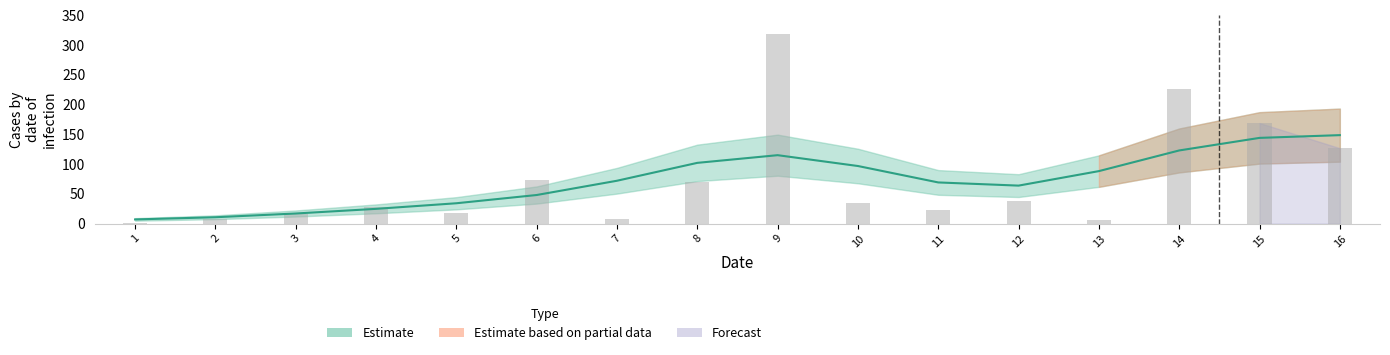

Does the chart contain stacked bars?

No